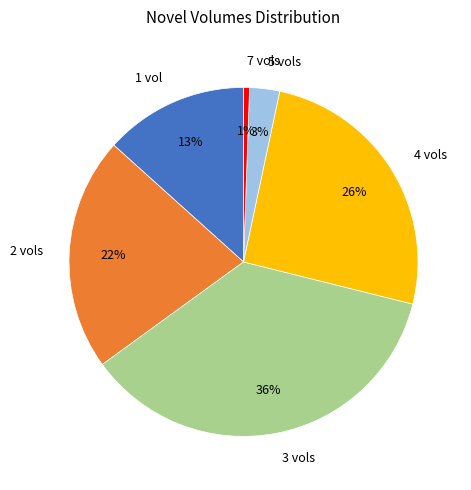

To the nearest percent, what portion does 4 vols represent?

26%